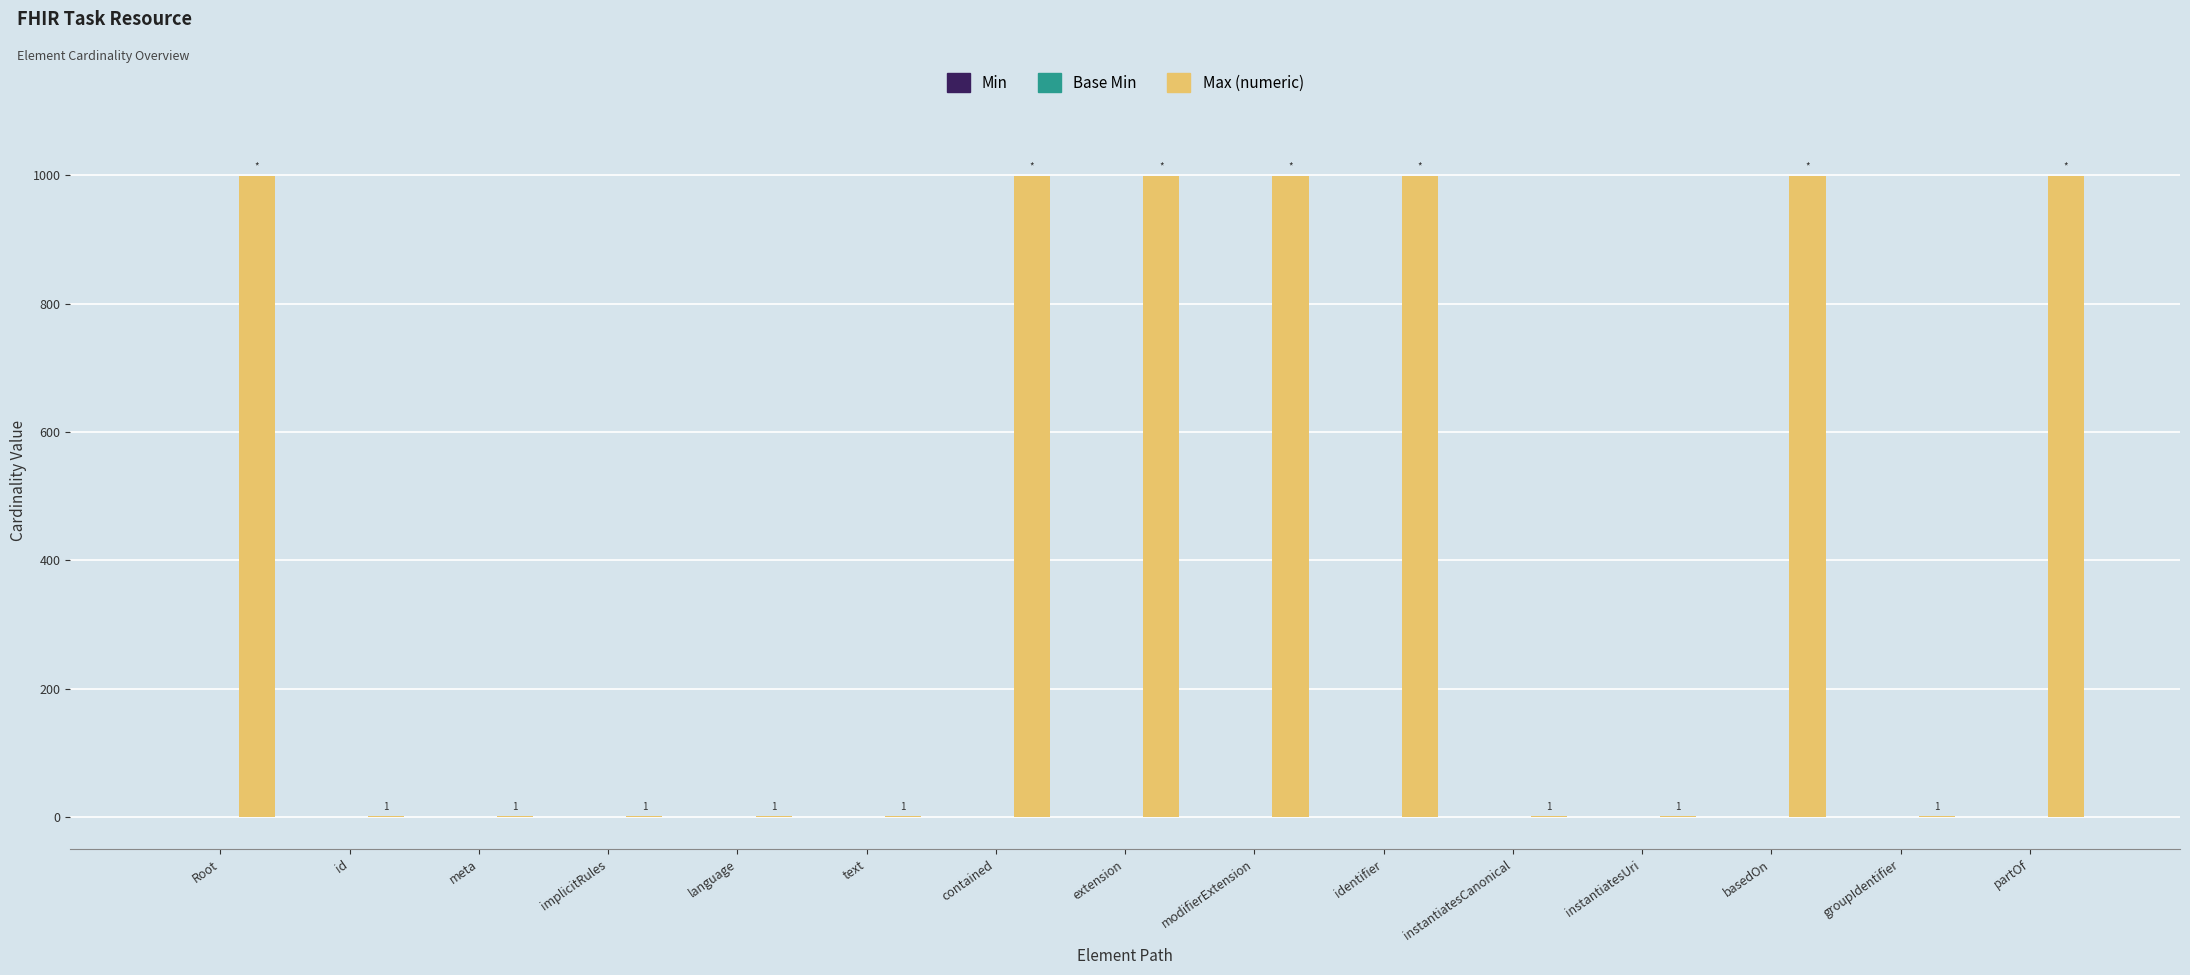

What is the sum of all values?

7001